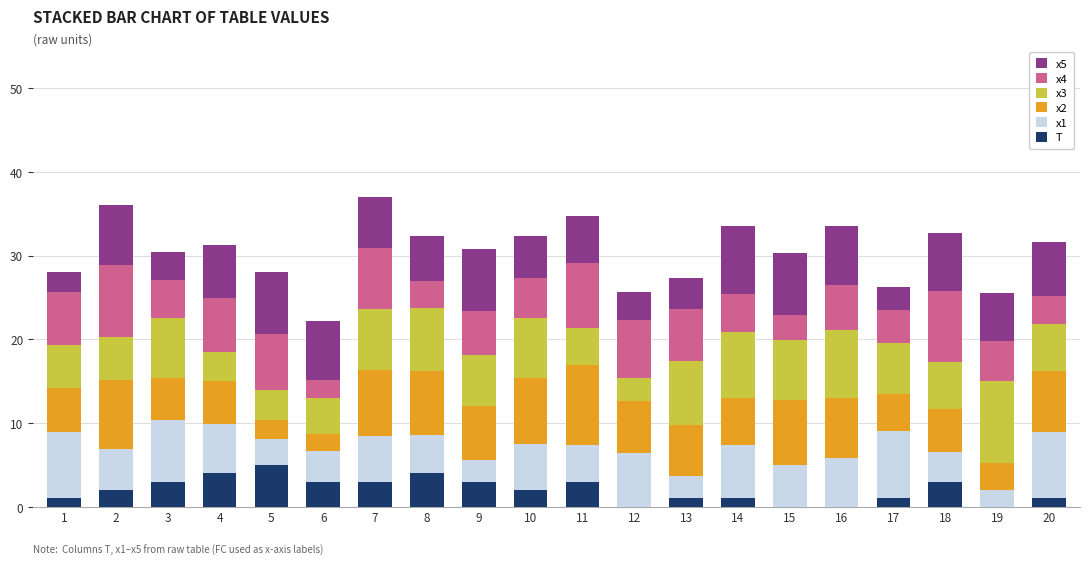

Is it true that T equals 3.0 at 7?

True